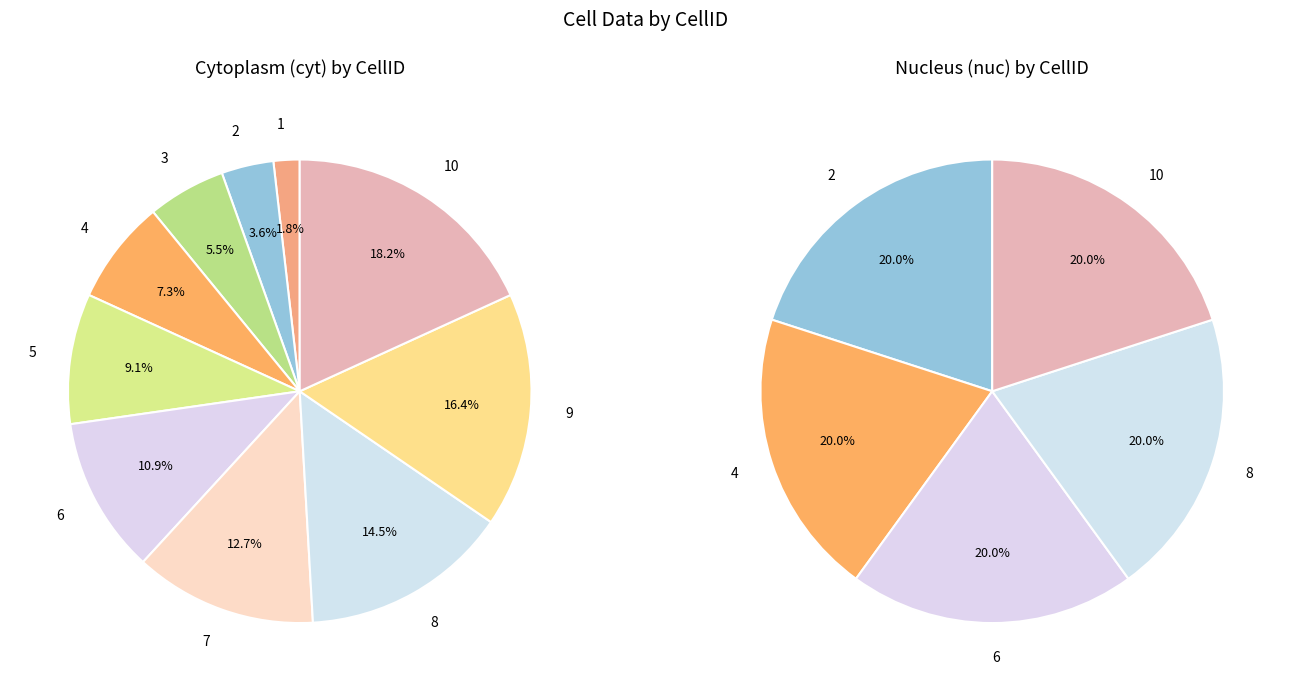

The 2 slice represents 1% of the pie. True or false?

False